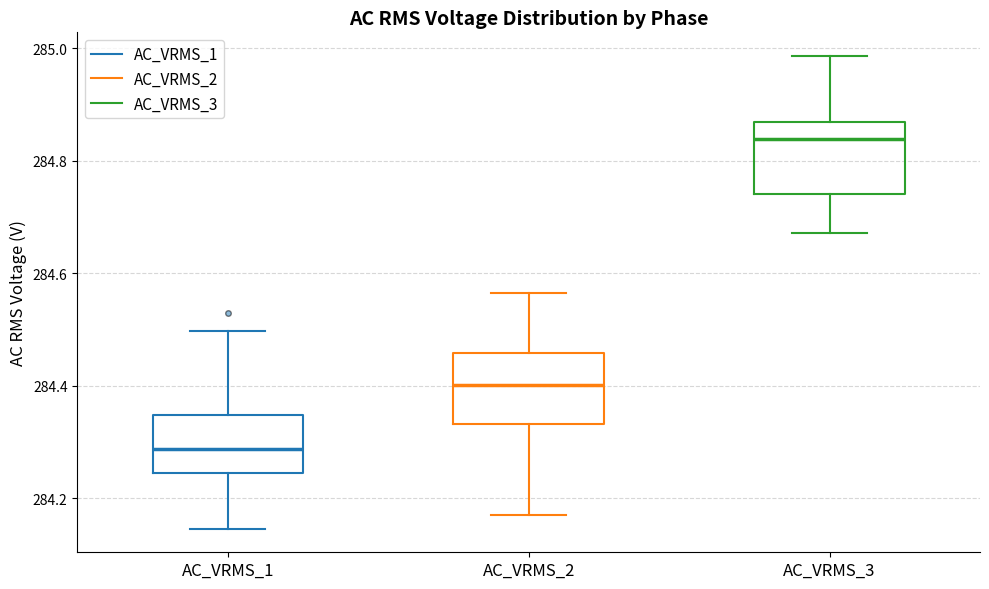

Which box has the highest median line?

AC_VRMS_3